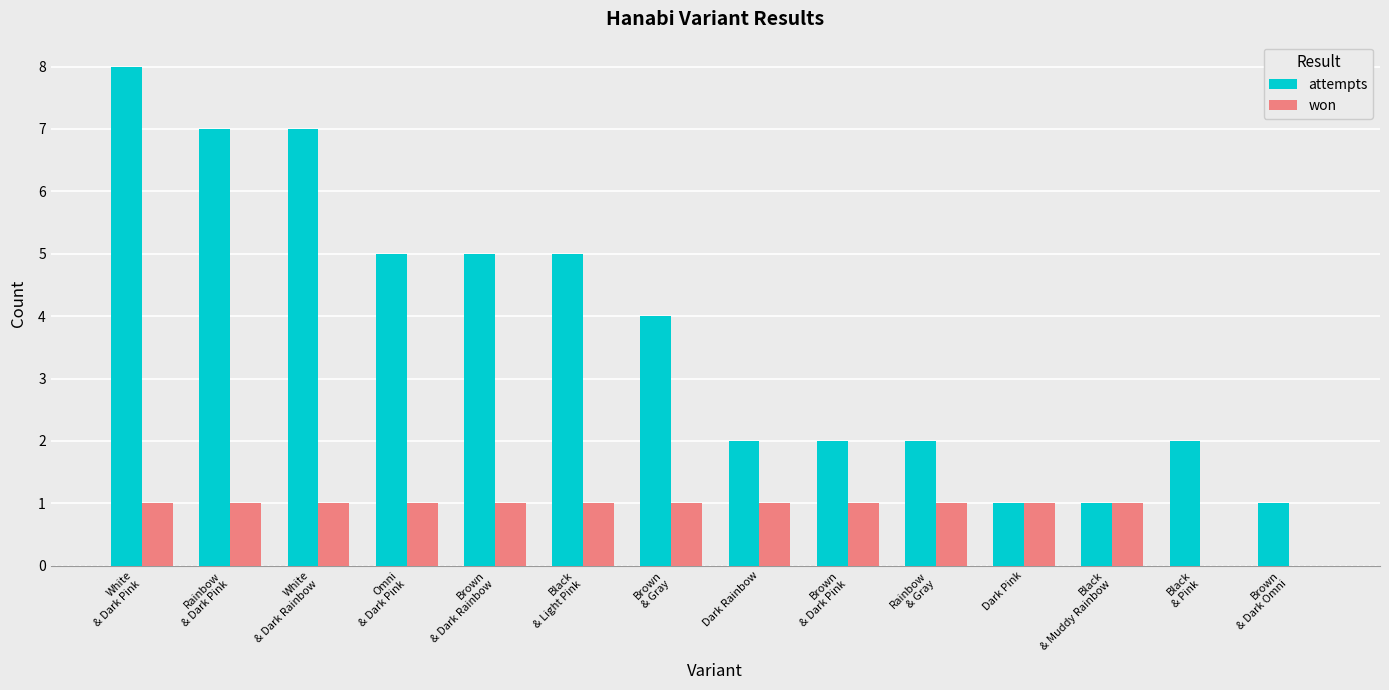

The attempts series shows 2 at Dark Rainbow. True or false?

True